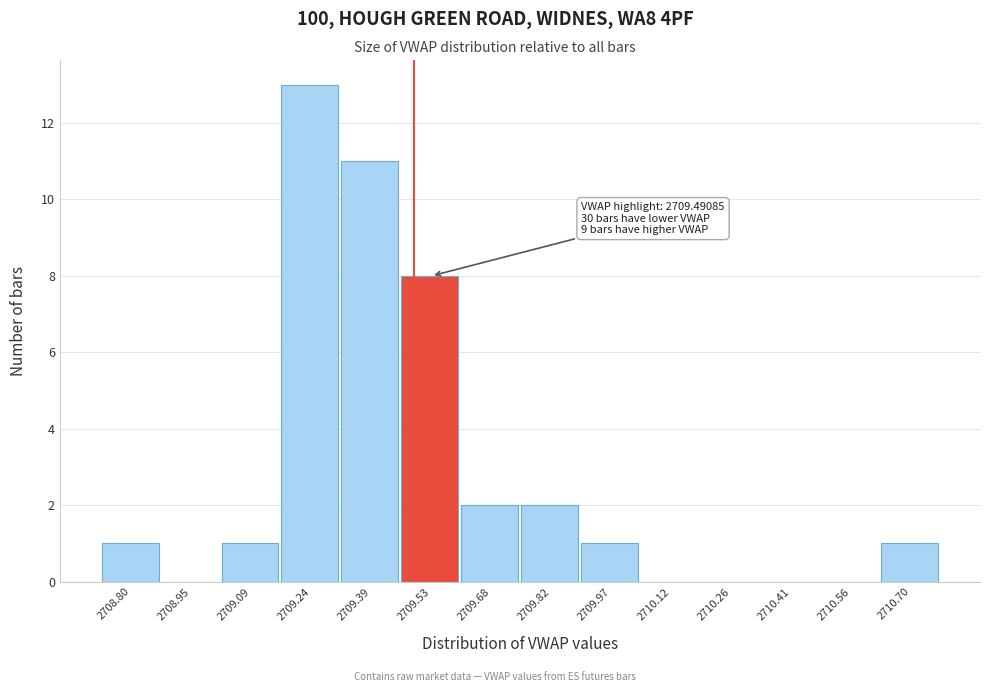

Which range on the x-axis has the tallest bar?

2709.16 to 2709.32